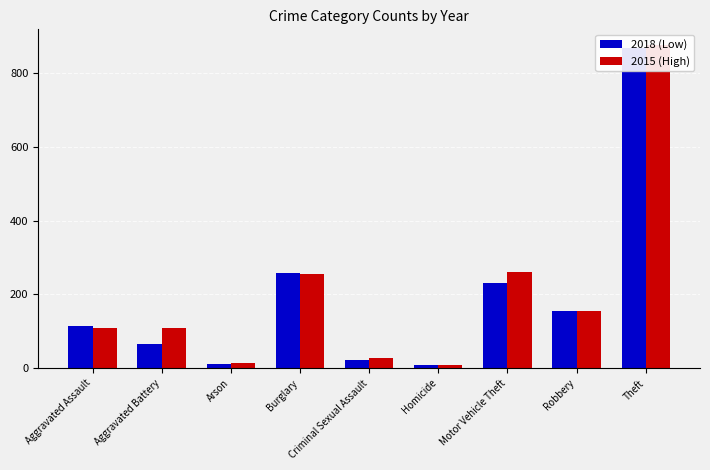

What position from the left is Aggravated Battery?

2